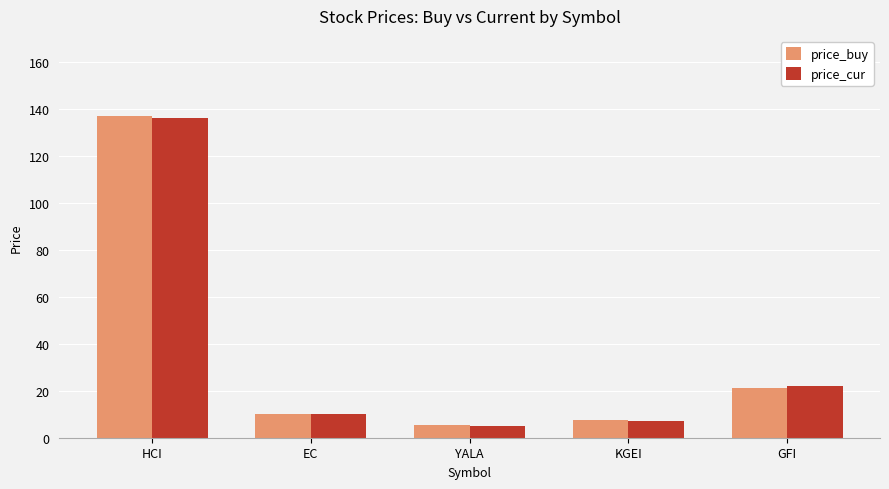

Is it true that price_buy equals 2.4 at EC?

False